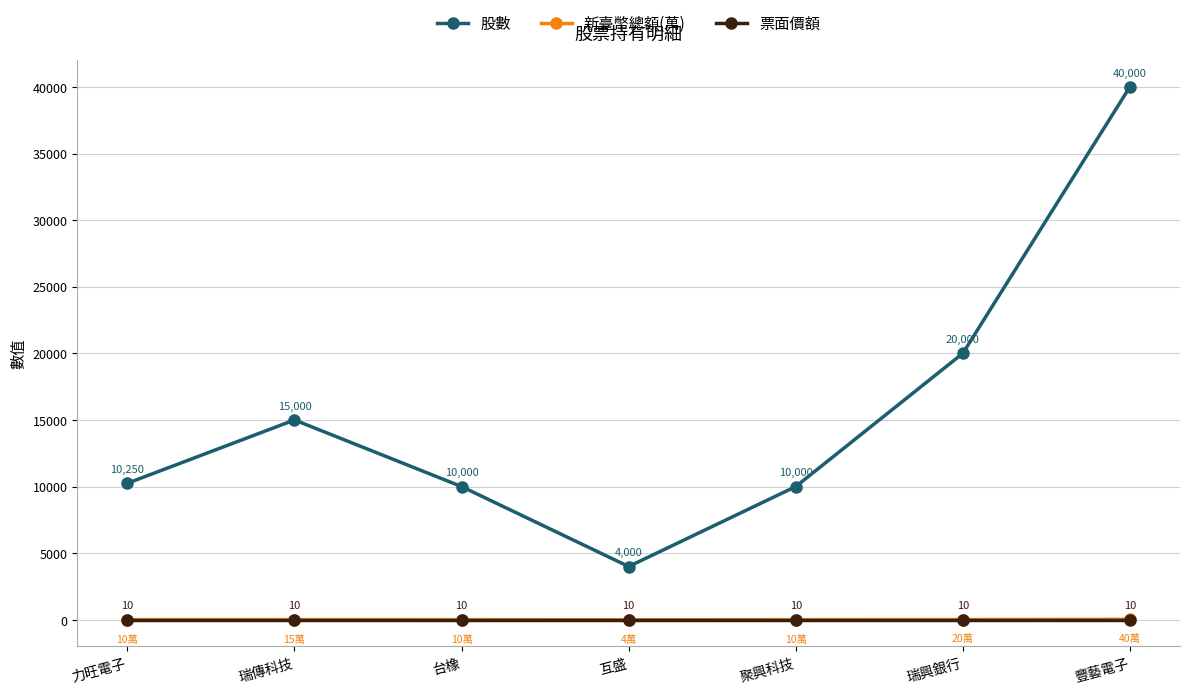

What position from the right is 瑞興銀行?

2